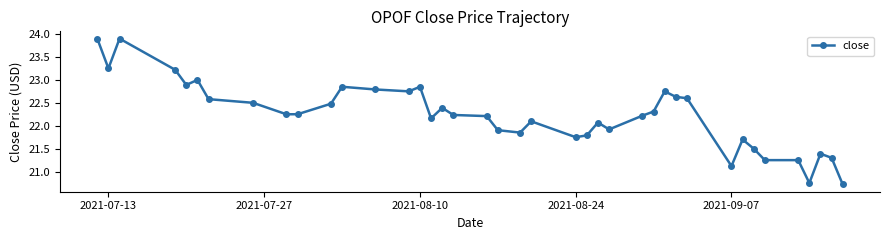

What is the difference between the maximum and minimum values?

3.2